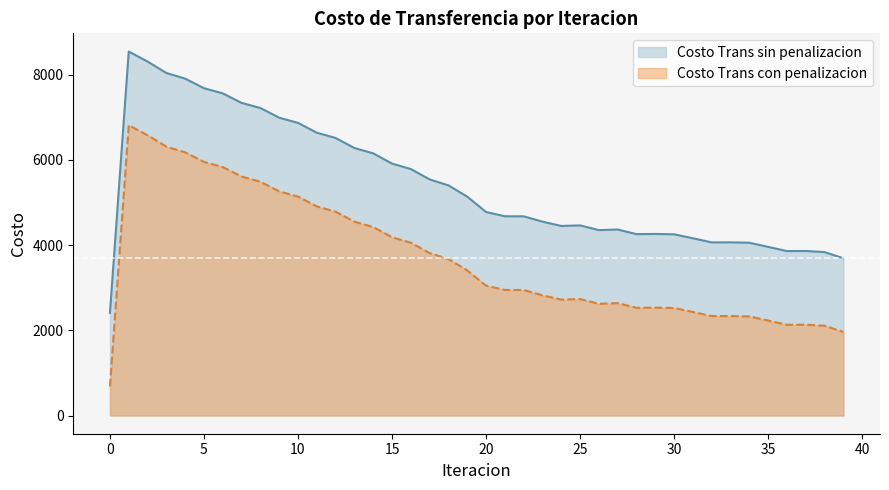

True or false: Costo Trans con penalizacion and Costo Trans sin penalizacion cross at least once.

False